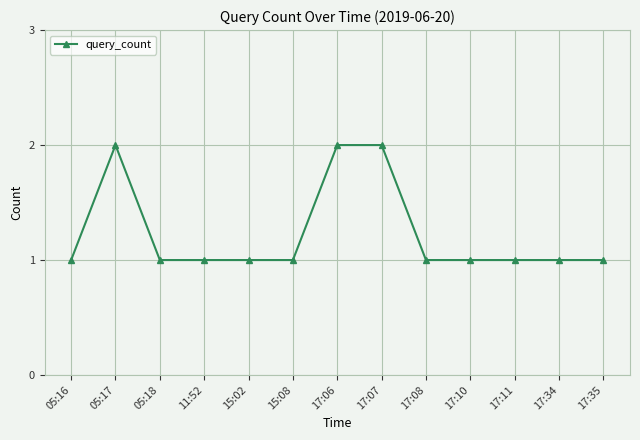

What is the label of the 9th point from the right?

15:02